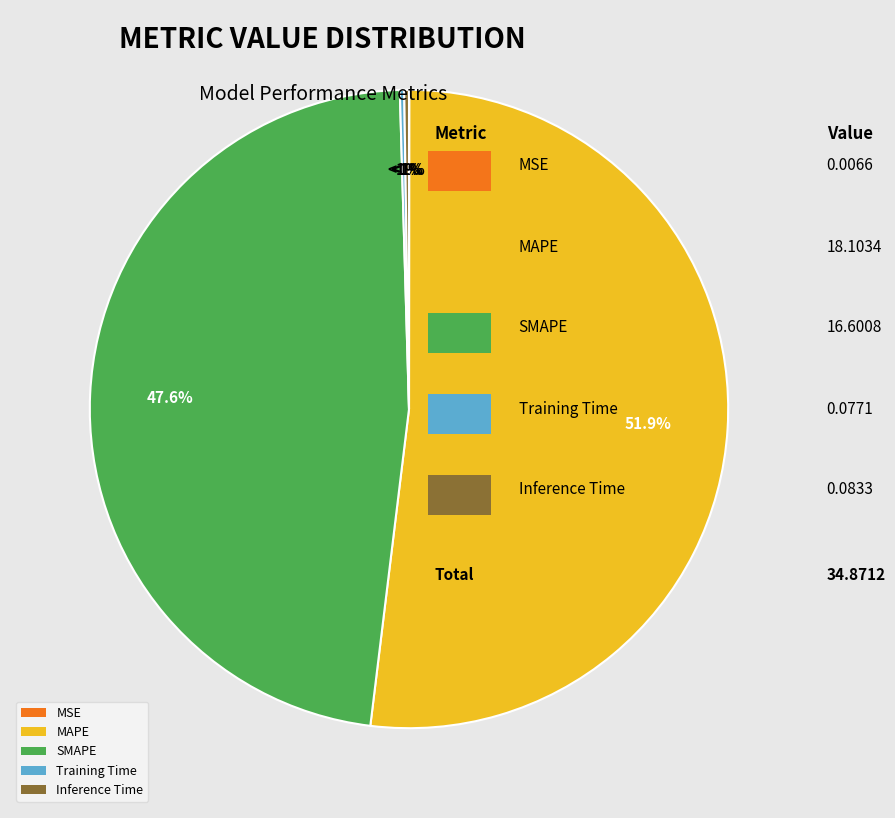

Is the sum of SMAPE and Inference Time greater than half?

No